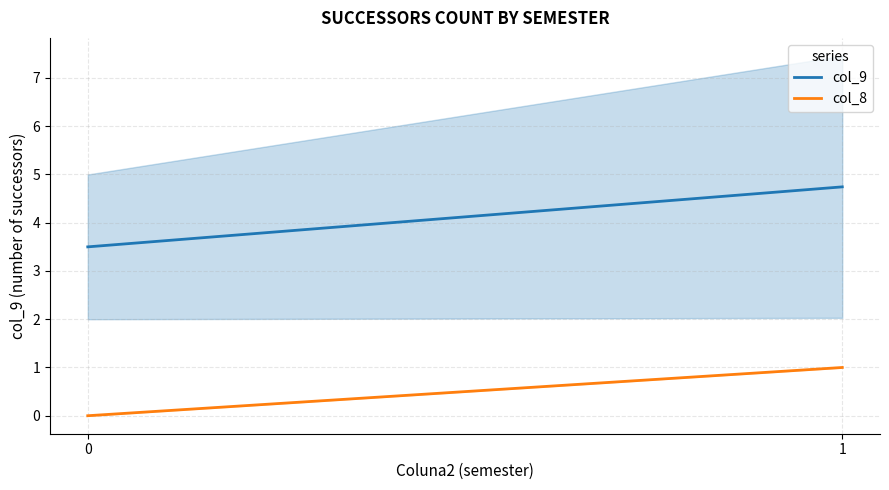

The col_8 series shows 0.0 at 0. True or false?

True